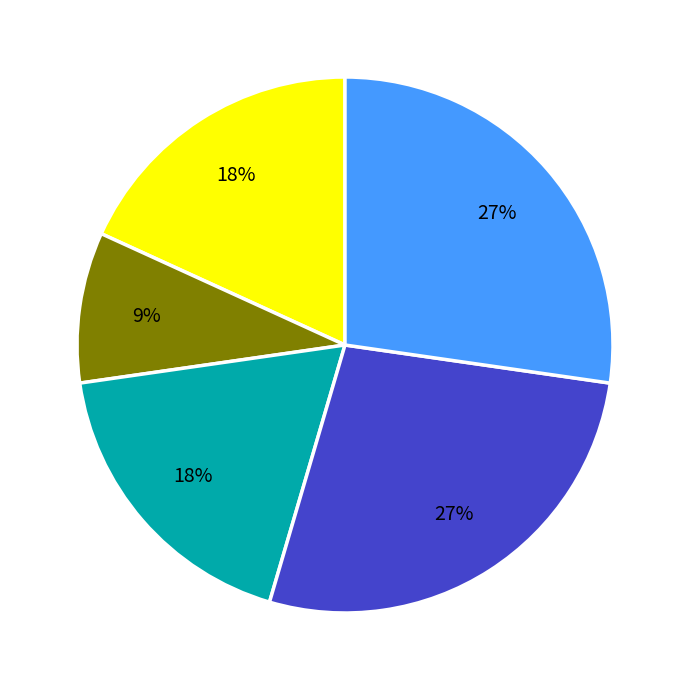

How many slices are in this pie chart?

5